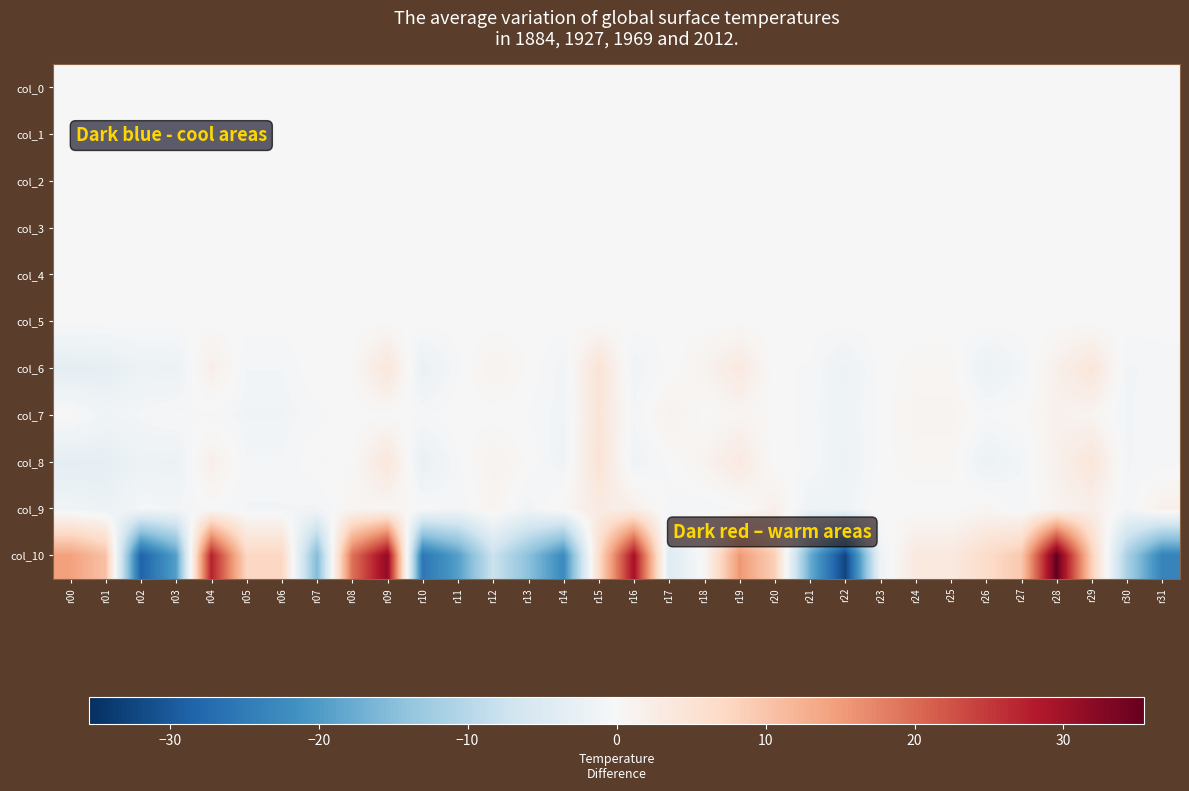

List the series in order of their peak value, highest first.

col_10, col_8, col_6, col_7, col_9, col_0, col_1, col_2, col_3, col_4, col_5